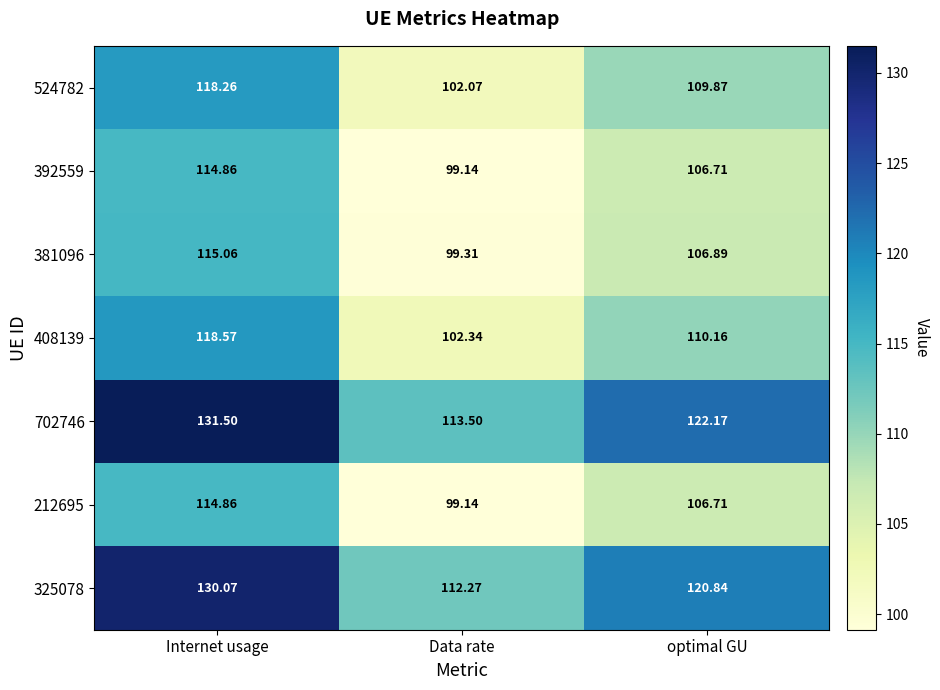

Is the value of 702746 at Internet usage greater than the value of 212695 at Data rate?

Yes